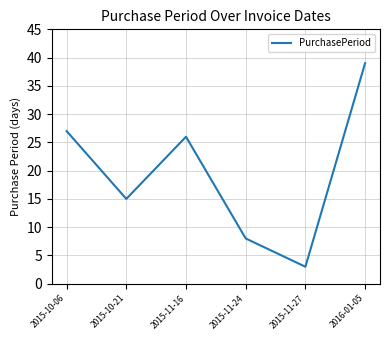

List the labels in order of value, smallest first.

2015-11-27, 2015-11-24, 2015-10-21, 2015-11-16, 2015-10-06, 2016-01-05